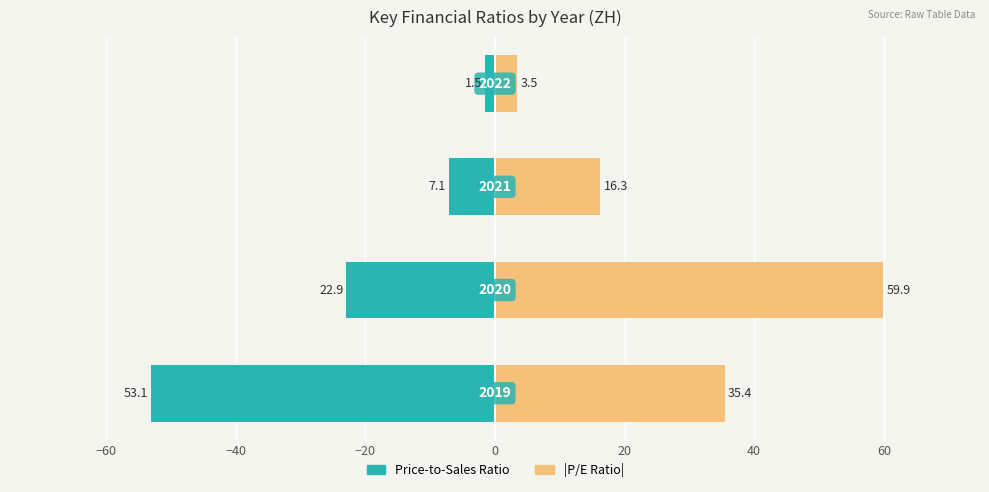

Is it true that Price-to-Sales Ratio equals -7.7 at −60?

False